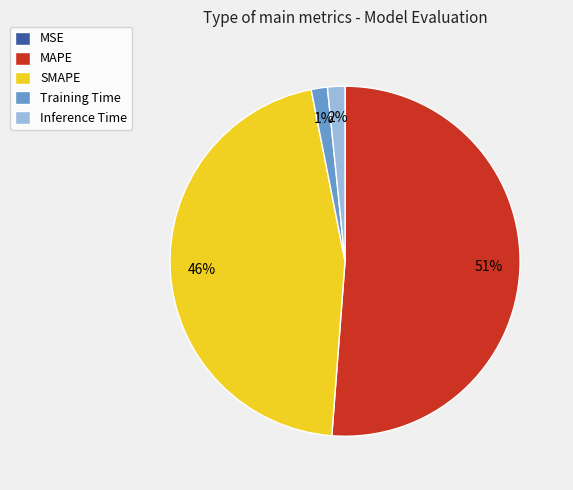

Which has a higher value, Training Time or SMAPE?

SMAPE